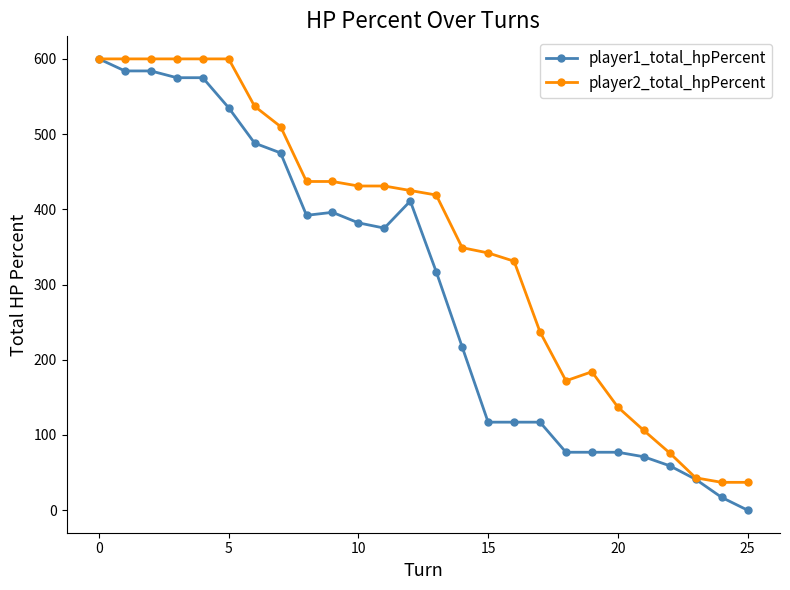

Rank the series by their average value, from lowest to highest.

player1_total_hpPercent, player2_total_hpPercent